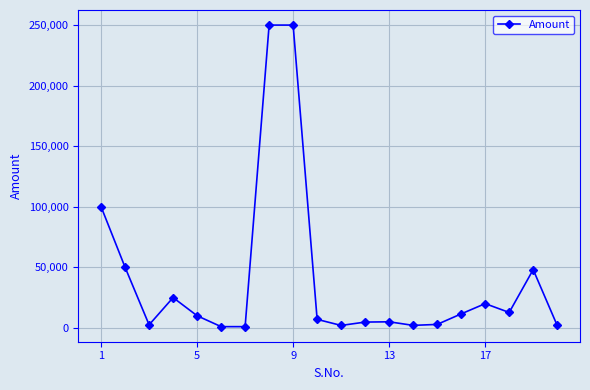

How many data points are less than 10000?

10